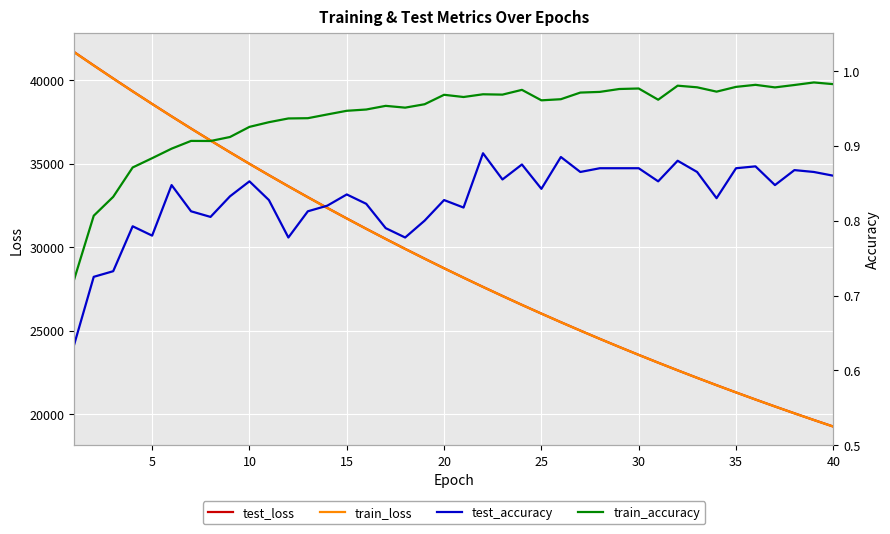

What is the difference between the maximum and minimum values in the train_accuracy series?

0.3